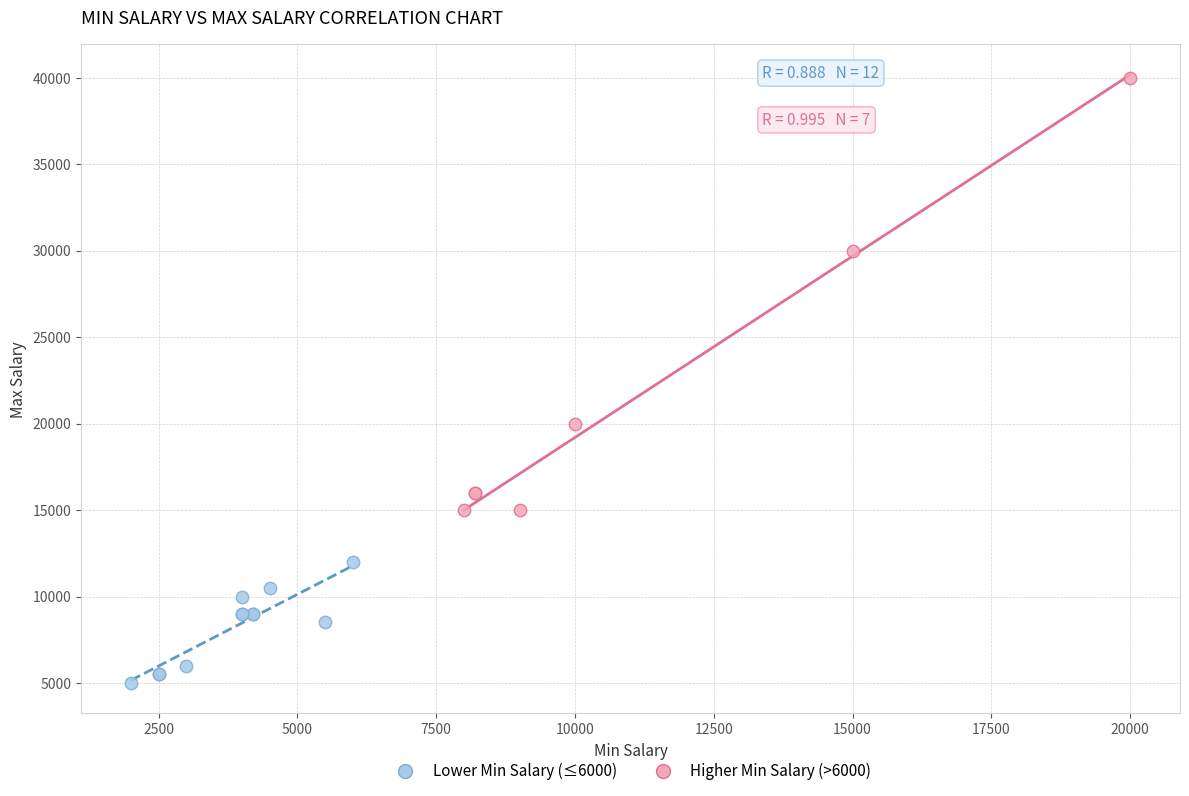

Which series has the widest spread of Y values?

Higher Min Salary (>6000)